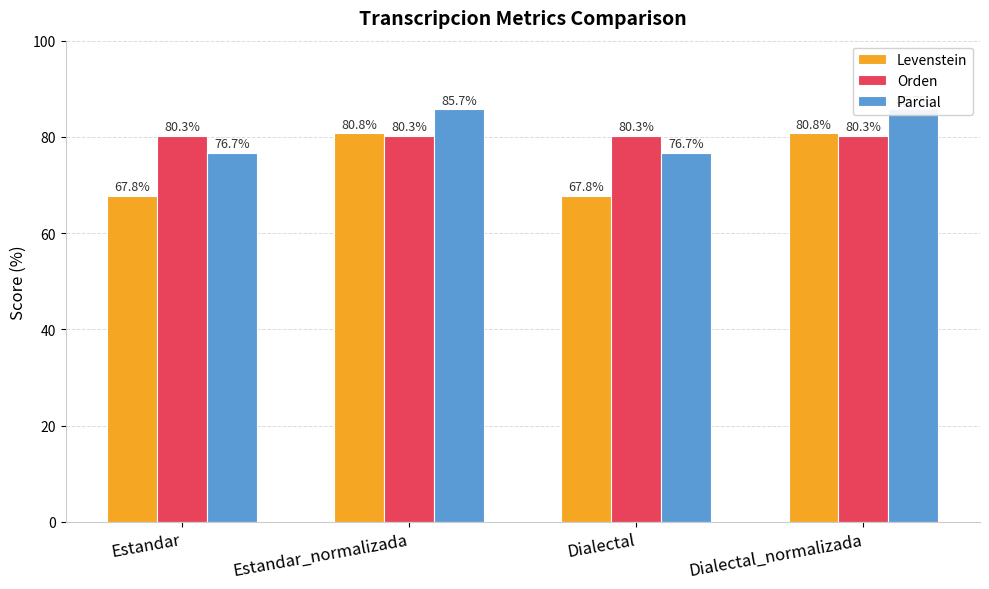

At Estandar, list the series in order from largest to smallest.

Orden, Parcial, Levenstein